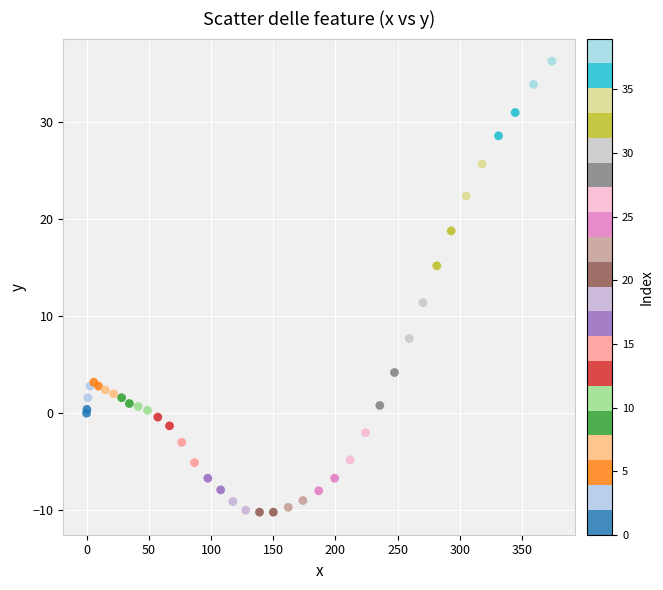

What Y value in the scatter plot is closest to 13?

11.4